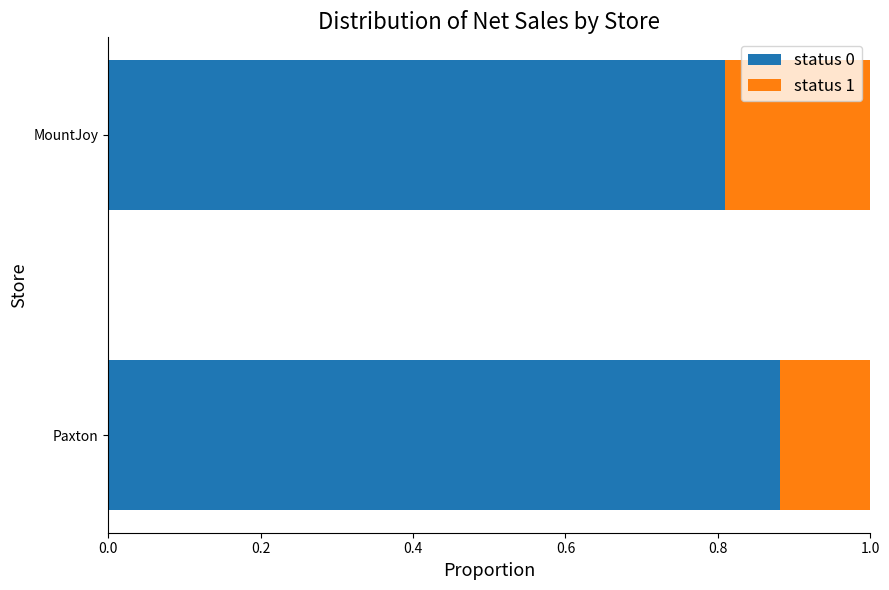

The status 0 series shows 1.2 at Paxton. True or false?

False